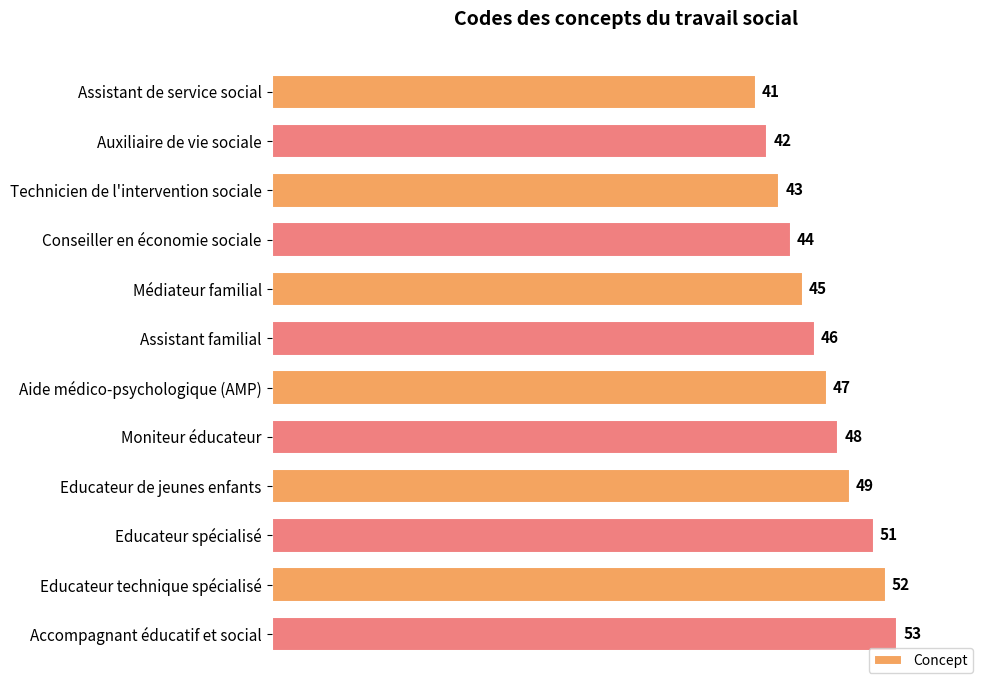

Reading bottom to top, list all the values displayed in this chart.

Accompagnant éducatif et social=53	Educateur technique spécialisé=52	Educateur spécialisé=51	Educateur de jeunes enfants=49	Moniteur éducateur=48	Aide médico-psychologique (AMP)=47	Assistant familial=46	Médiateur familial=45	Conseiller en économie sociale=44	Technicien de l'intervention sociale=43	Auxiliaire de vie sociale=42	Assistant de service social=41